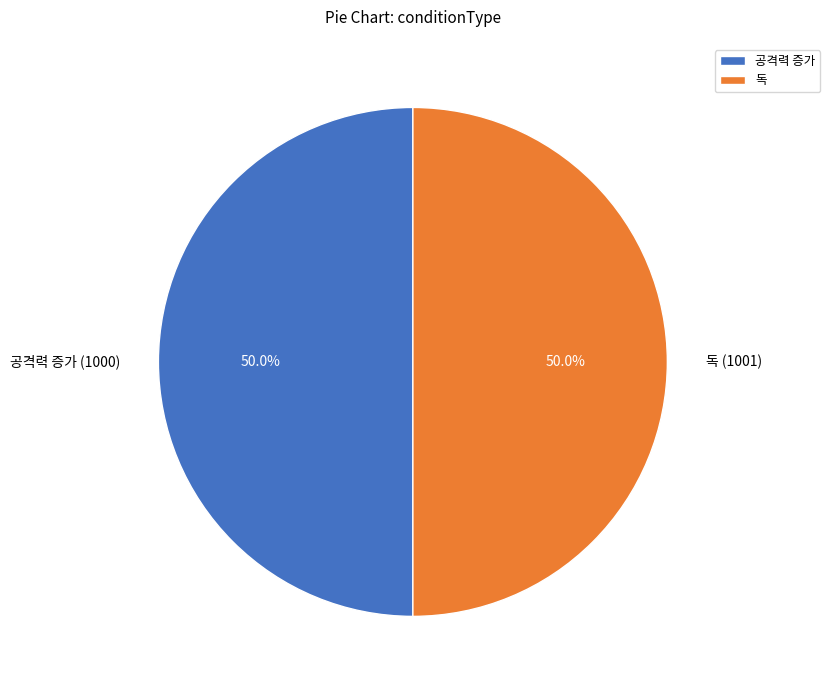

Approximately how many times larger is the value at 공격력 증가 (1000) compared to 독 (1001)?

1.0